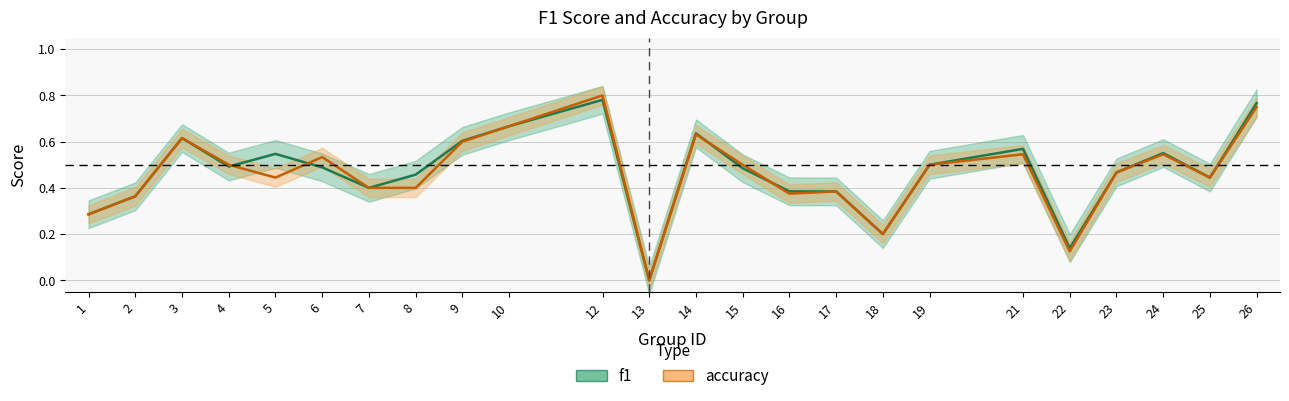

How many series are shown in this chart?

2